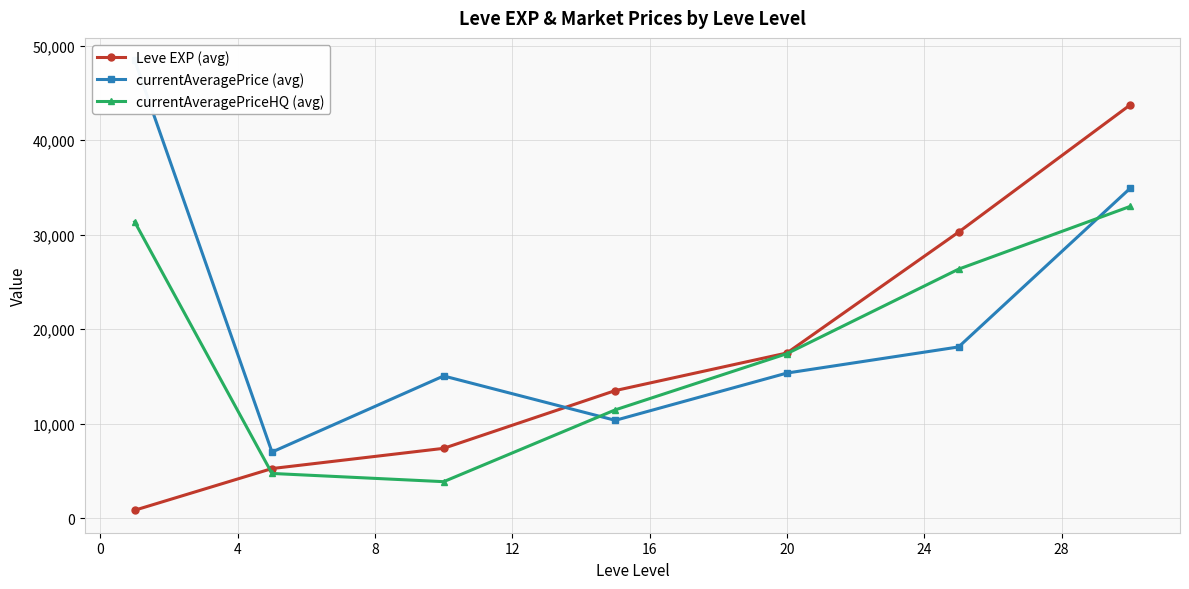

What is the lowest value of the currentAveragePriceHQ (avg) series?

3874.1